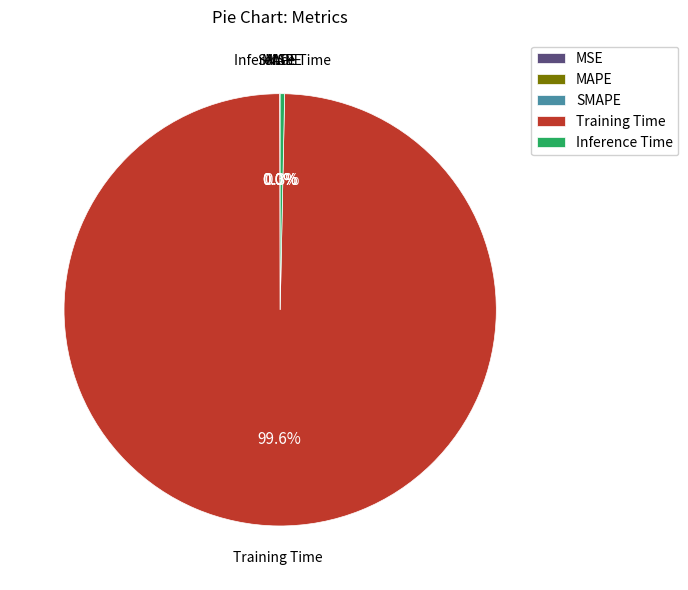

The Inference Time slice represents 0% of the pie. True or false?

True